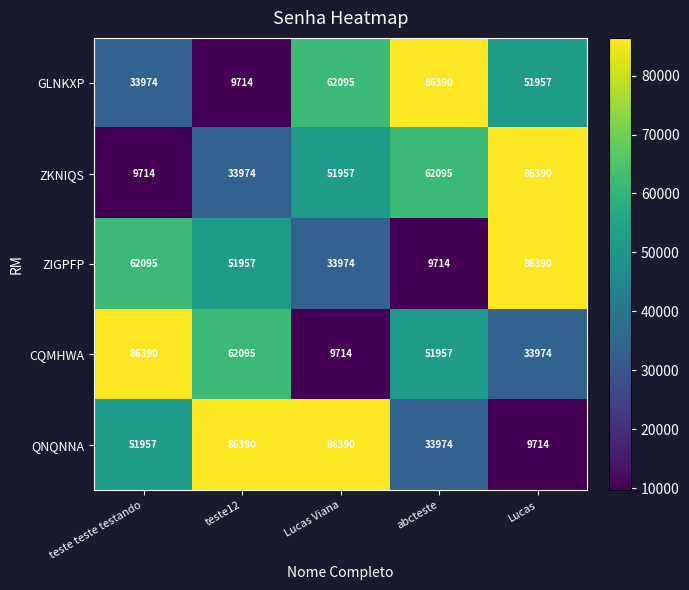

Count the QNQNNA values in the range 33974 to 86390.

4